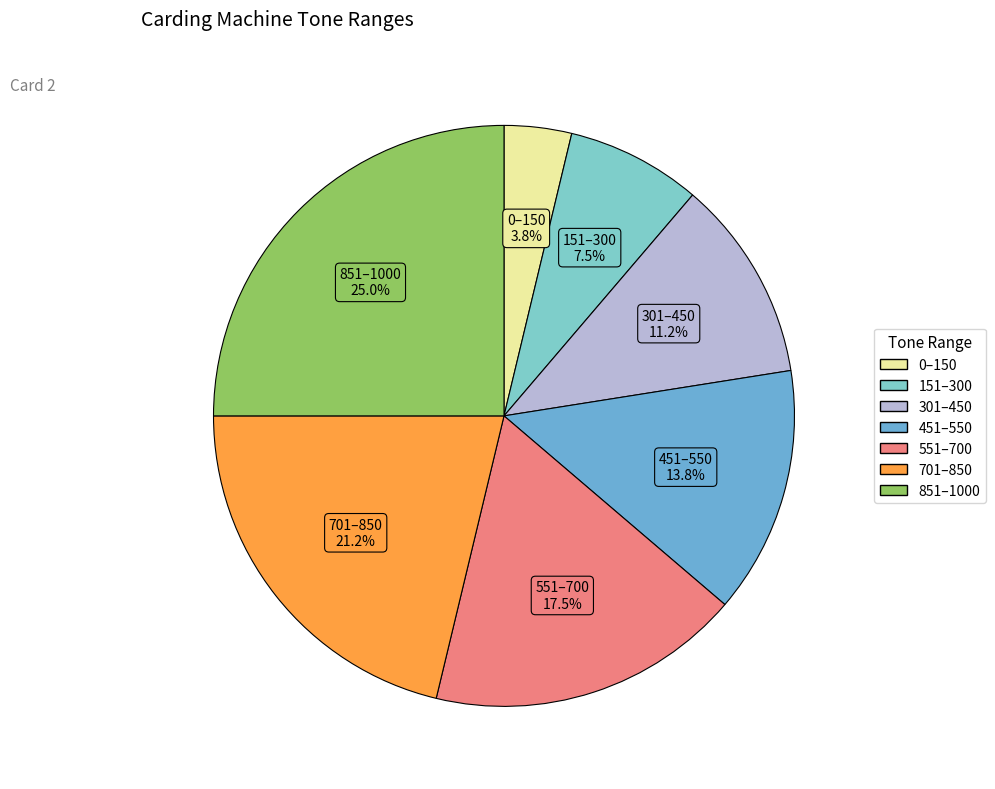

Count the number of slices in the pie.

7